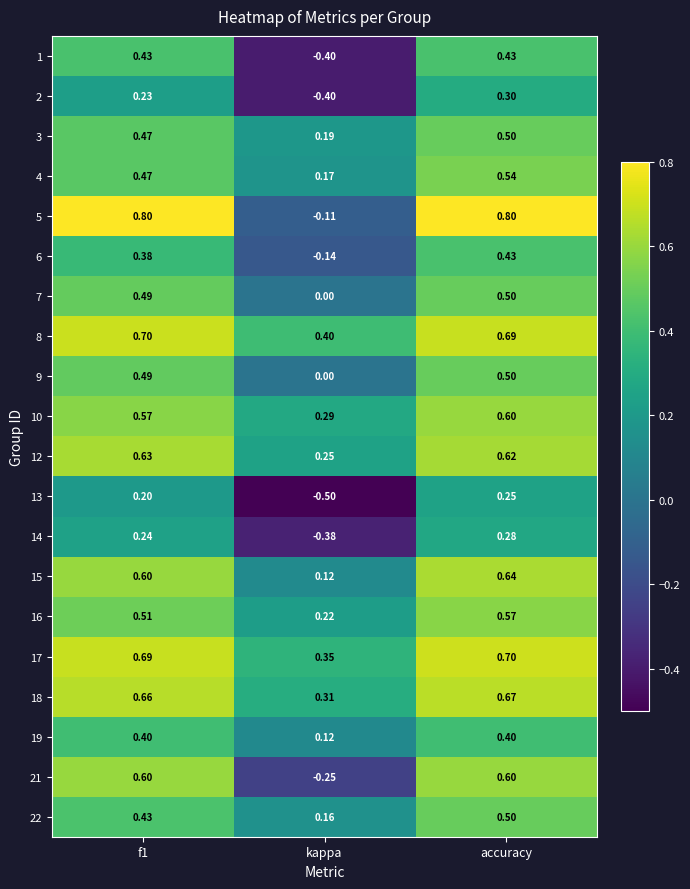

What is the smallest value displayed?

-0.5